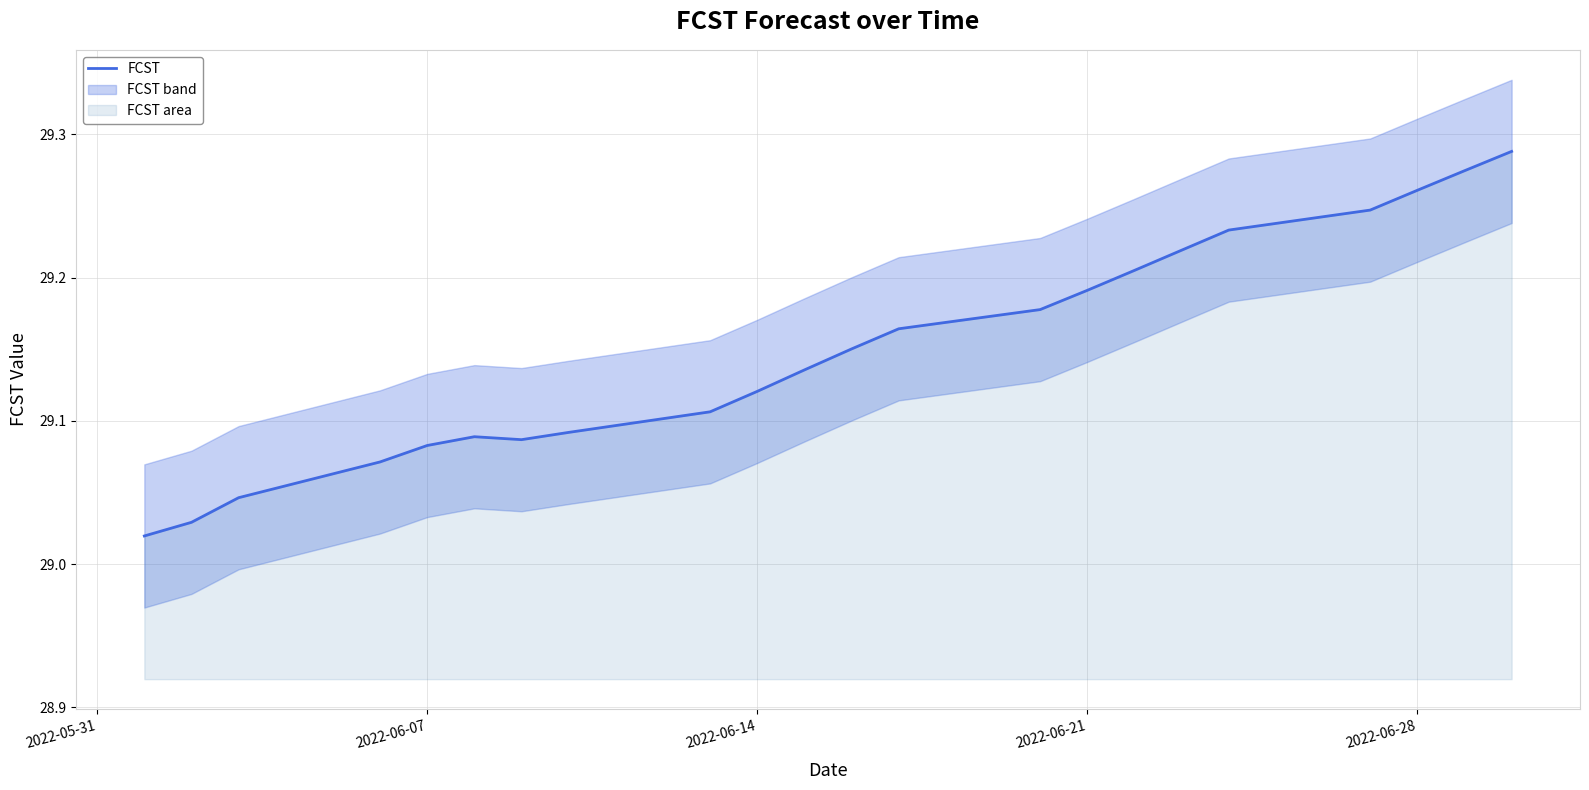

The value of FCST at 2022-06-14 is 49.6. True or false?

False